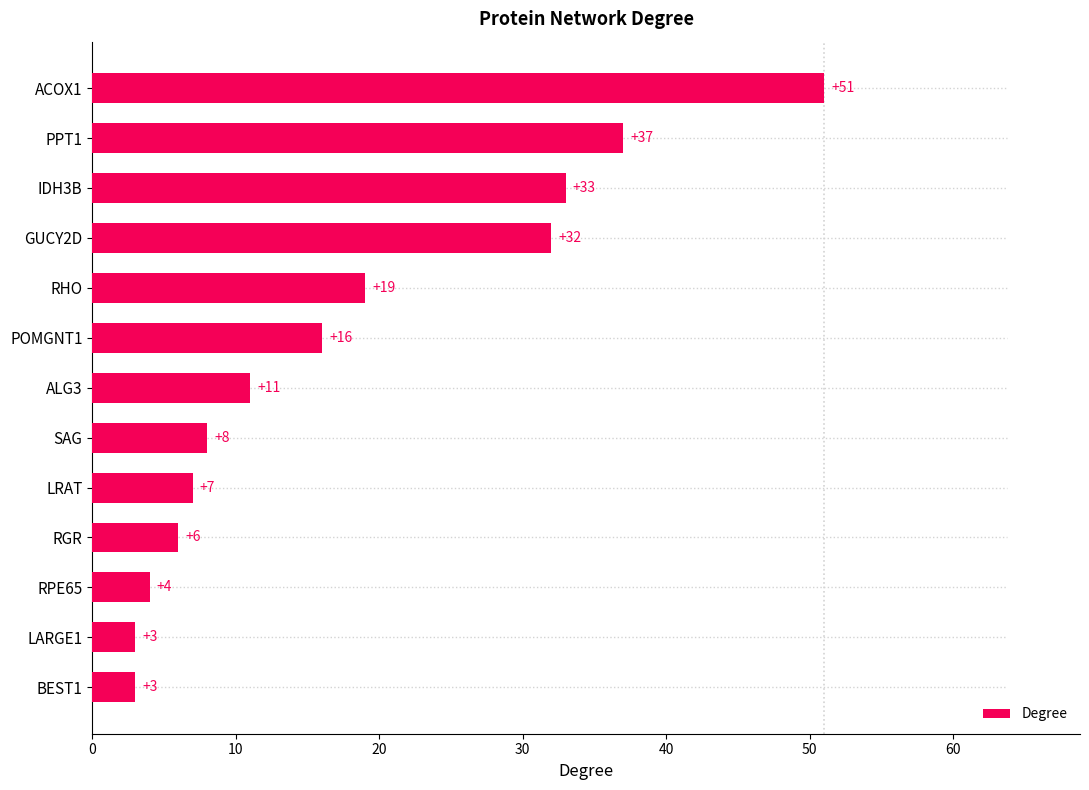

The chart shows a value of 33 at IDH3B. True or false?

True